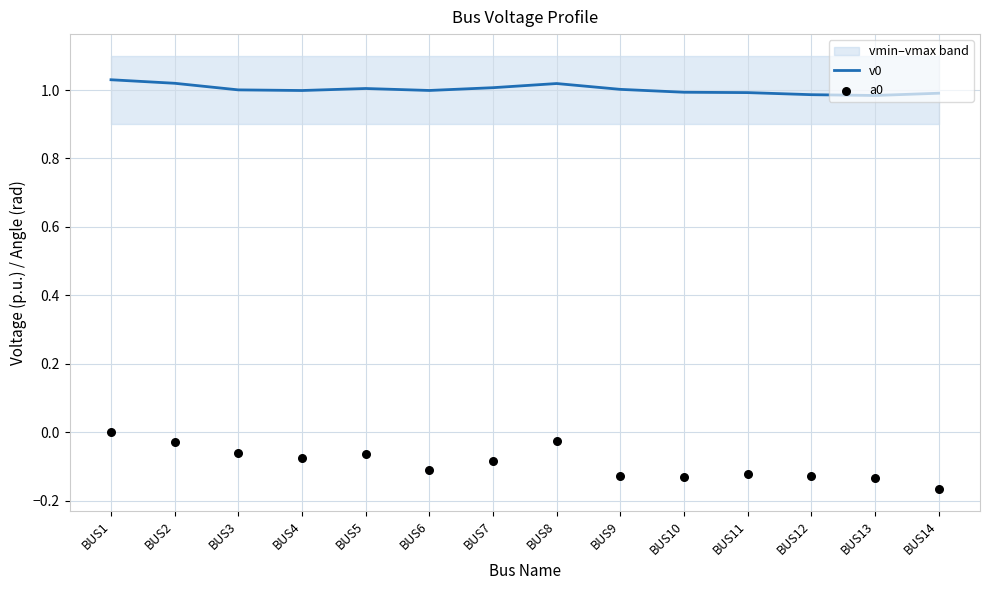

Is the value of v0 at BUS2 greater than the value of a0 at BUS12?

Yes